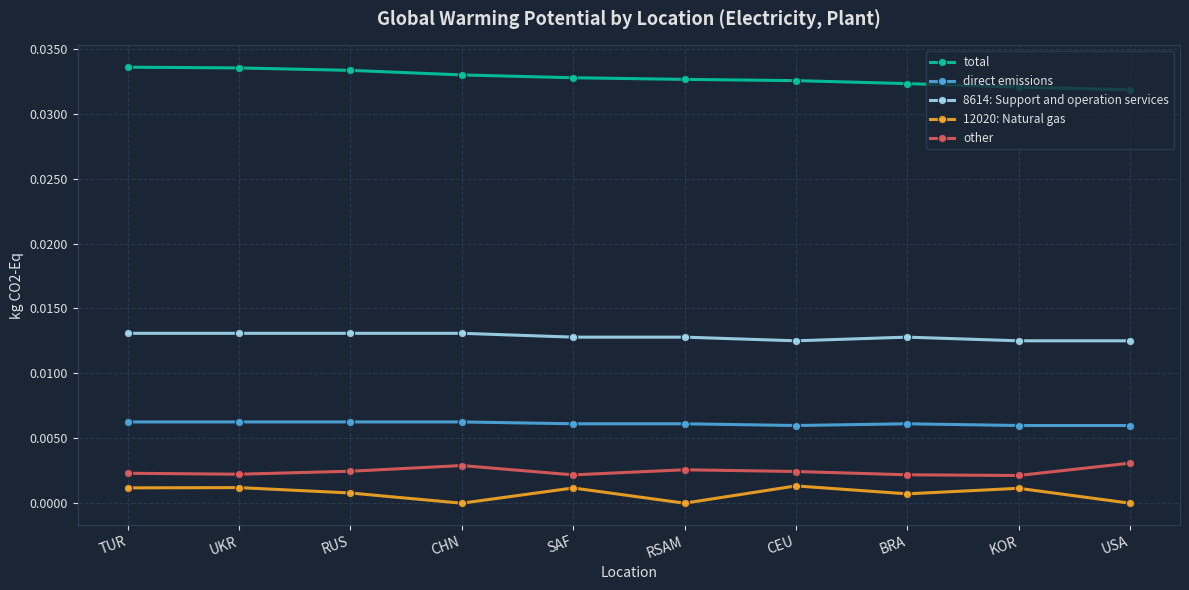

What position from the left is USA?

10